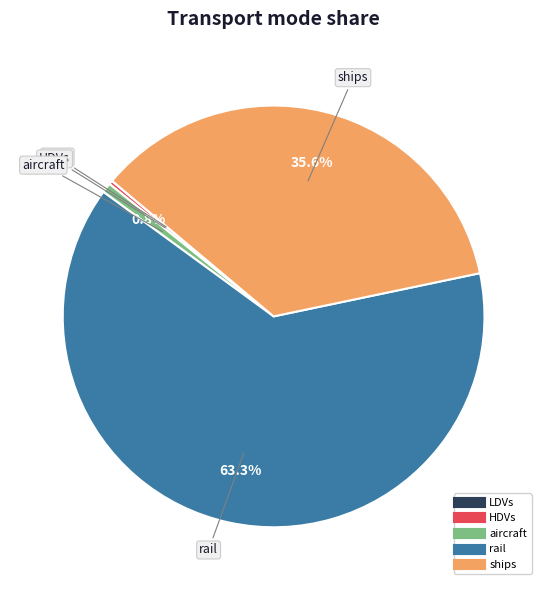

Is there a majority slice in this chart?

Yes